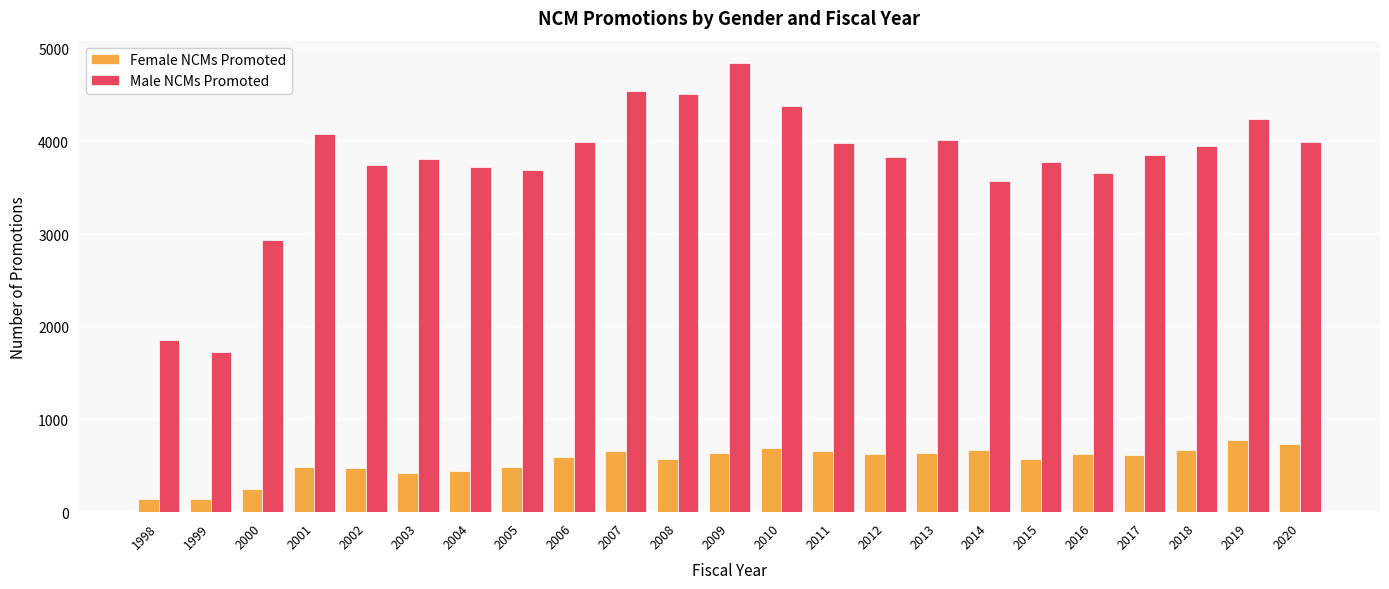

How many bars are there in each group?

2